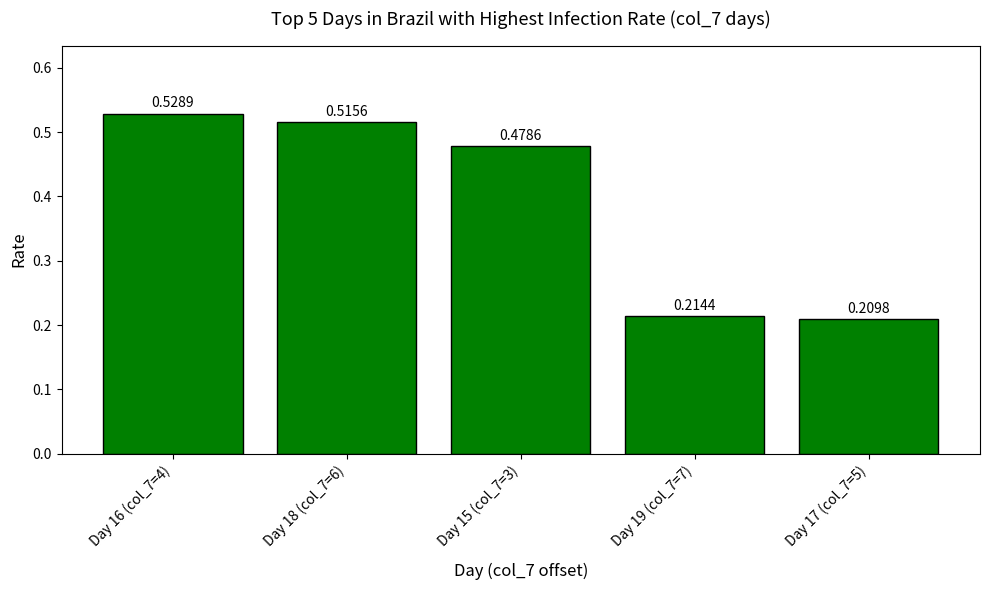

What is the sum of the values at Day 15 (col_7=3) and Day 17 (col_7=5)?

0.7